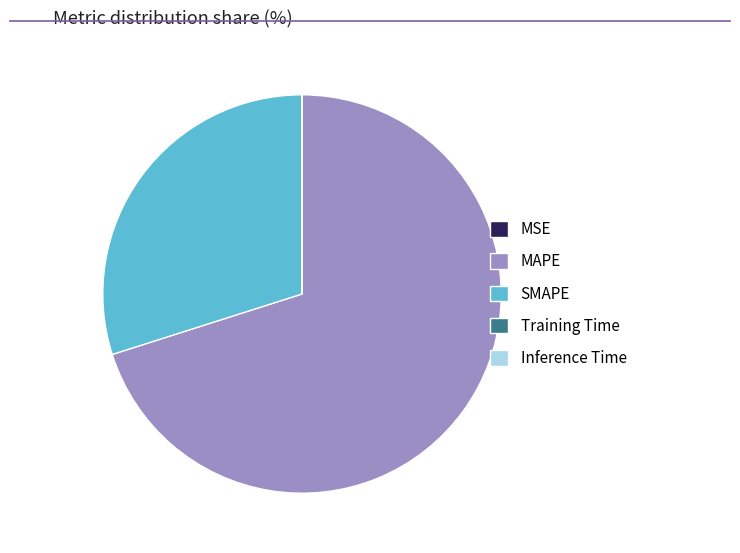

What is the majority slice?

MAPE